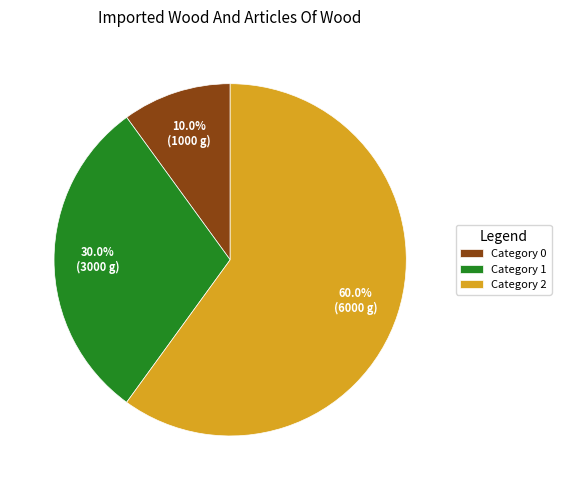

Rank the categories by value from highest to lowest.

Category 2, Category 1, Category 0